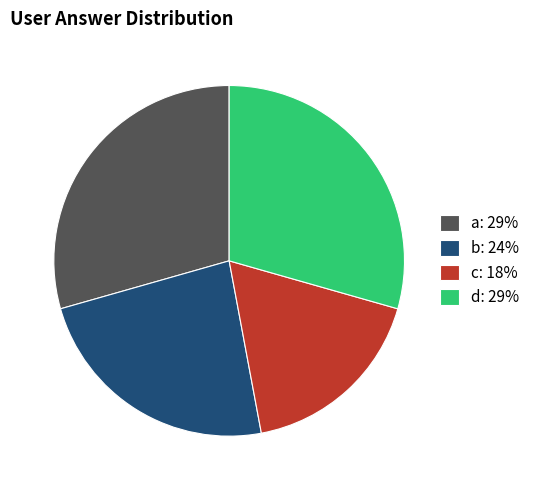

How many segments does this pie chart have?

4